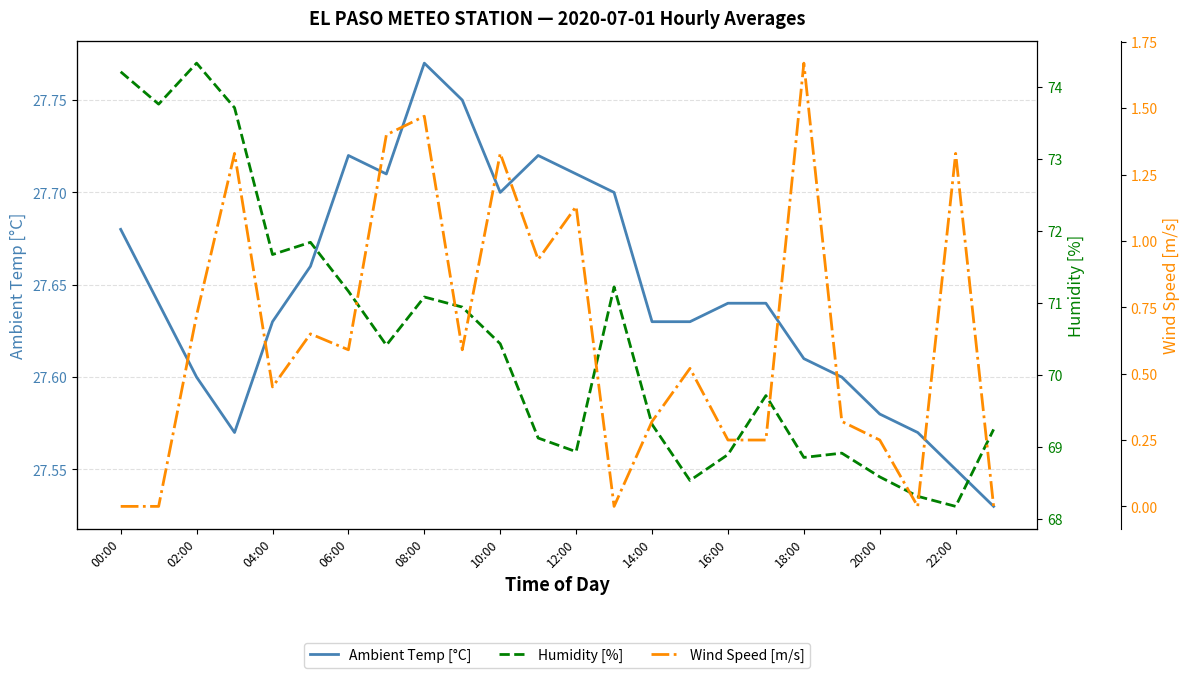

Which category has the highest value in the Ambient Temp [°C] series?

08:00